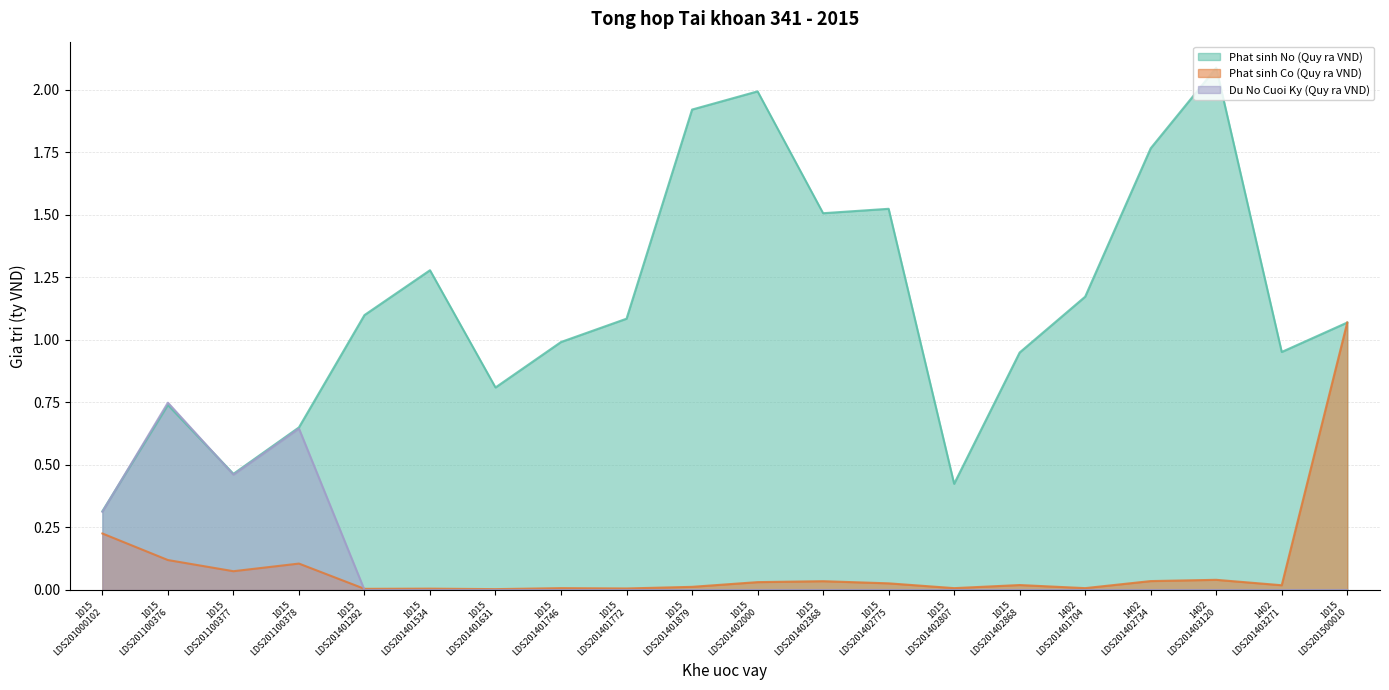

What is the difference between the second highest and second lowest values in the Phat sinh Co (Quy ra VND) series?

0.2